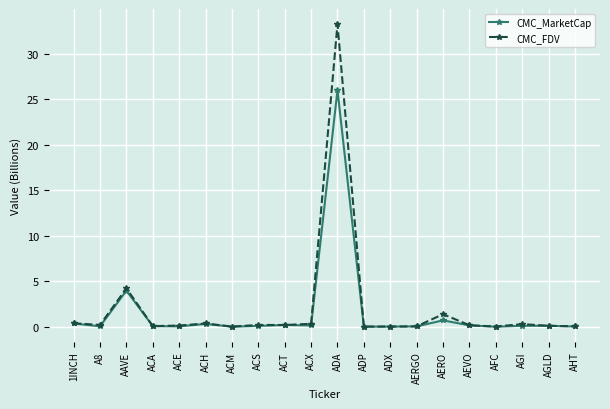

What is the value of the CMC_FDV point at the 8th from the left?

0.2